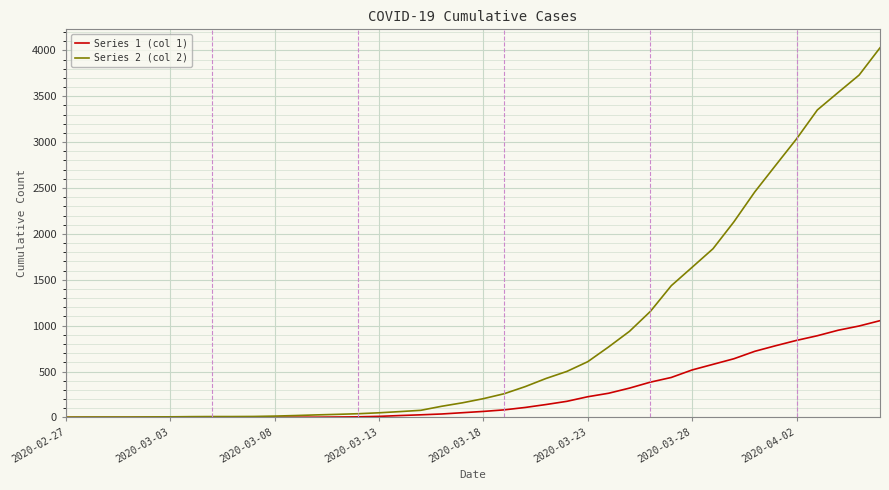

List the series in order of their overall mean, lowest first.

Series 1 (col 1), Series 2 (col 2)